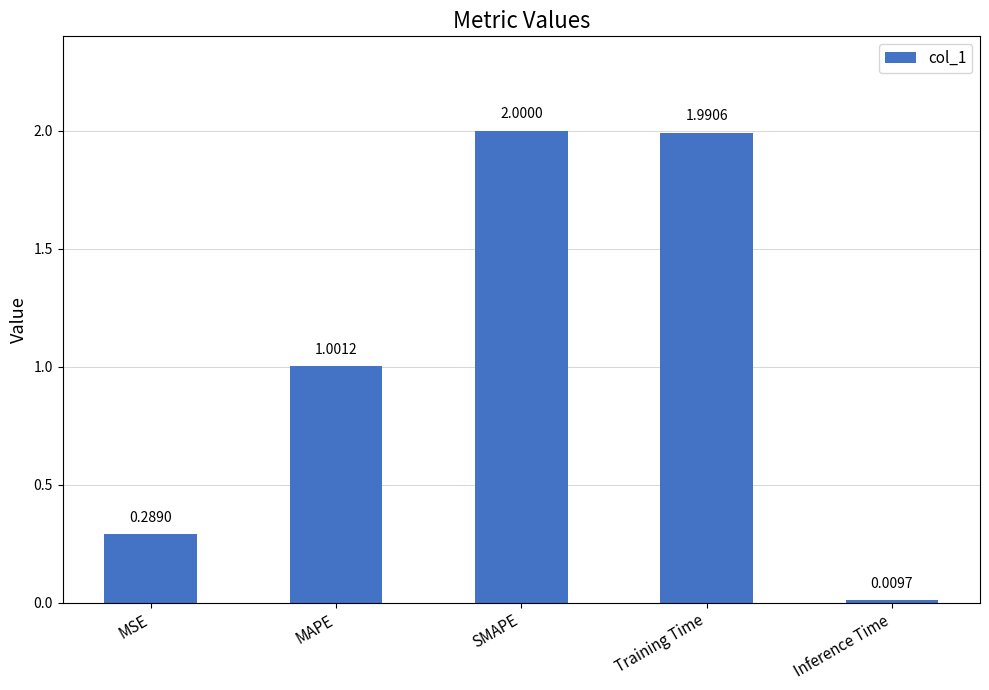

What is the value of the 3rd bar from the left?

2.0